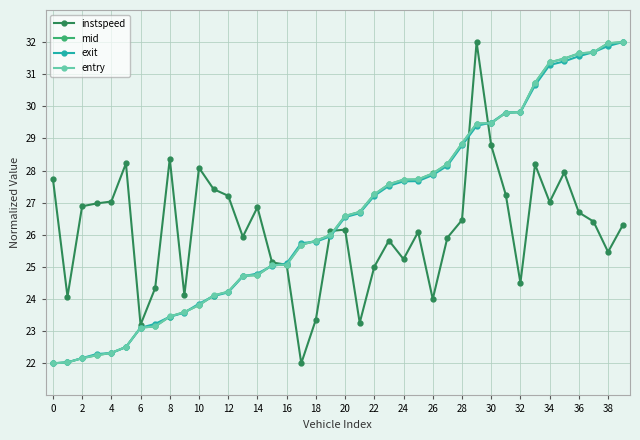

How many lines are shown in the chart?

4